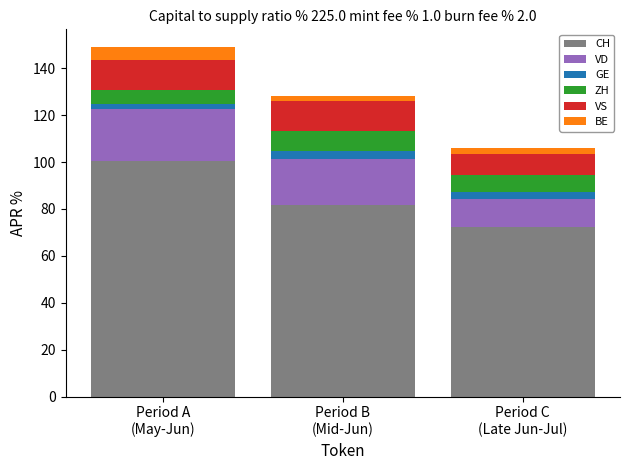

What is the difference between the maximum and minimum values?

28.1